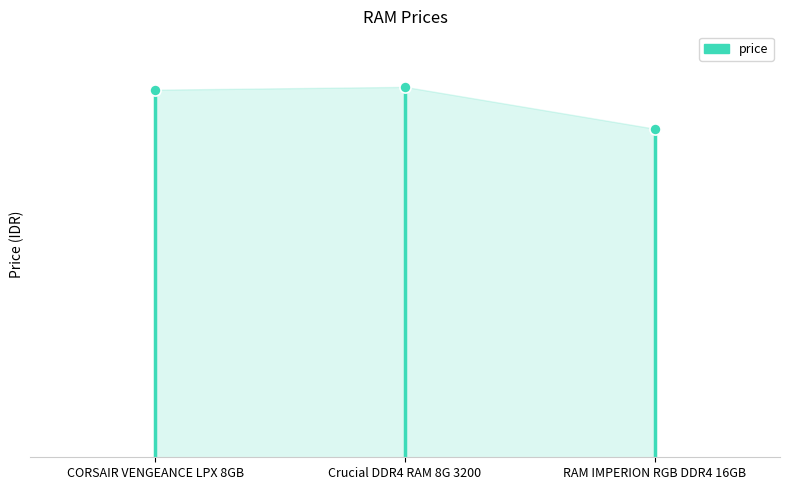

What is the sum of all values?

1912050